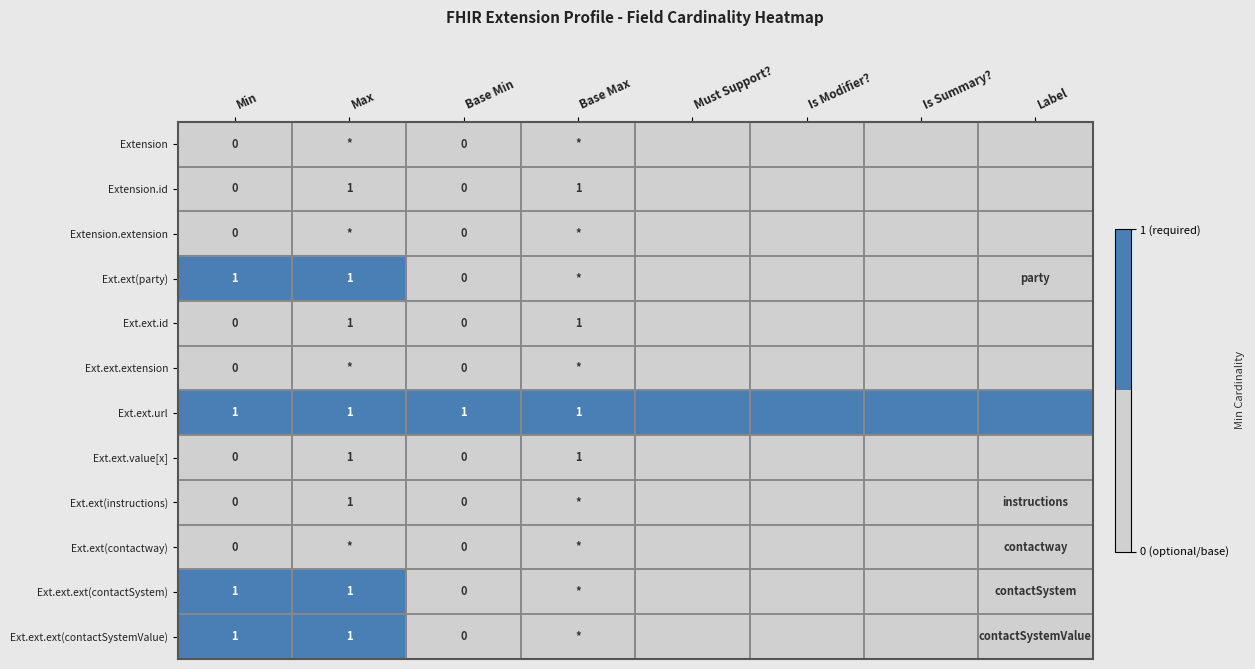

What is the total value across all series at Min?

4